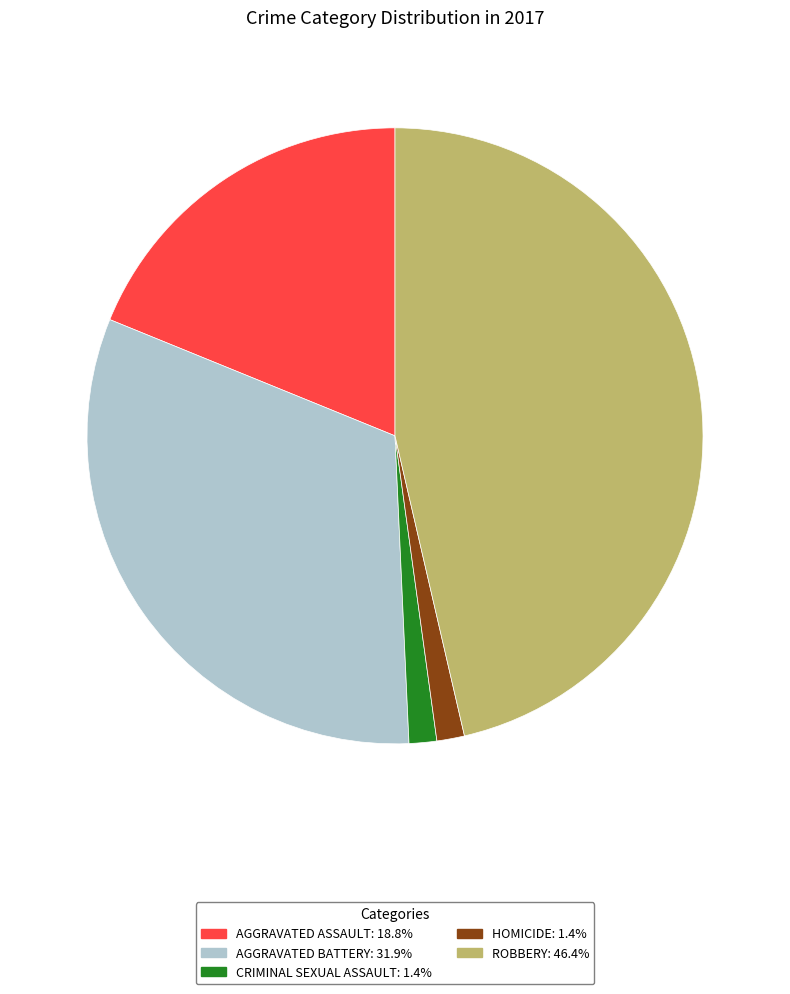

Does any single category account for the majority?

No